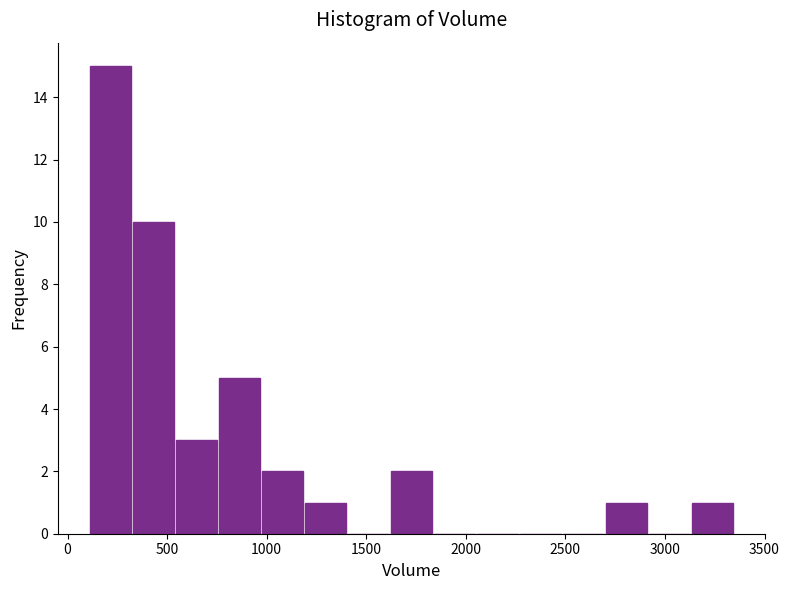

Over which range of the x-axis is the bar tallest?

100 to 300